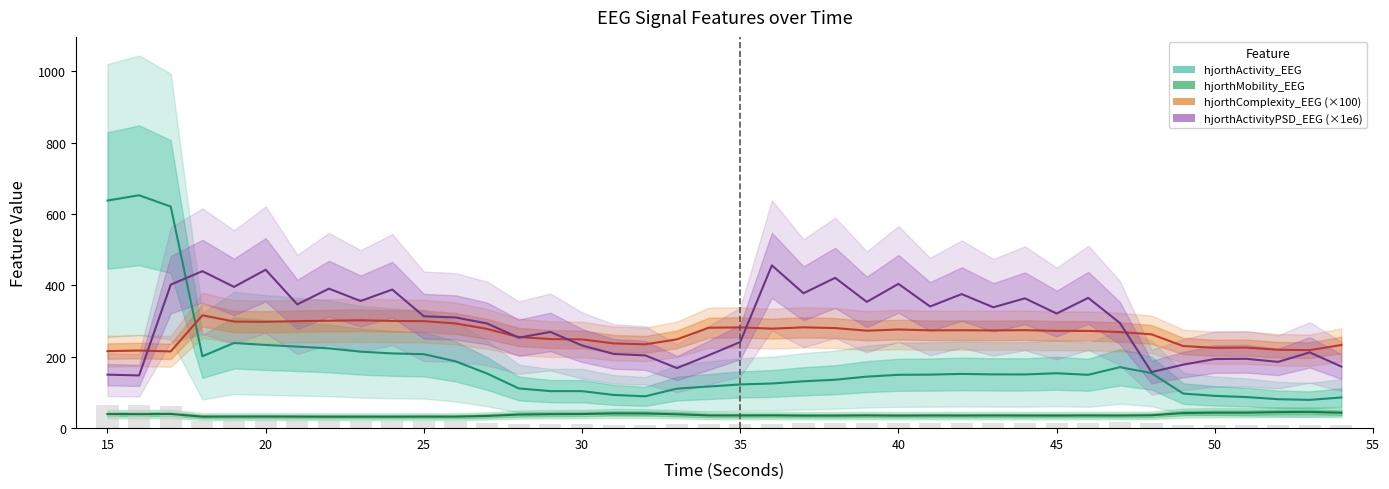

What is the maximum value shown in the chart?

652.5